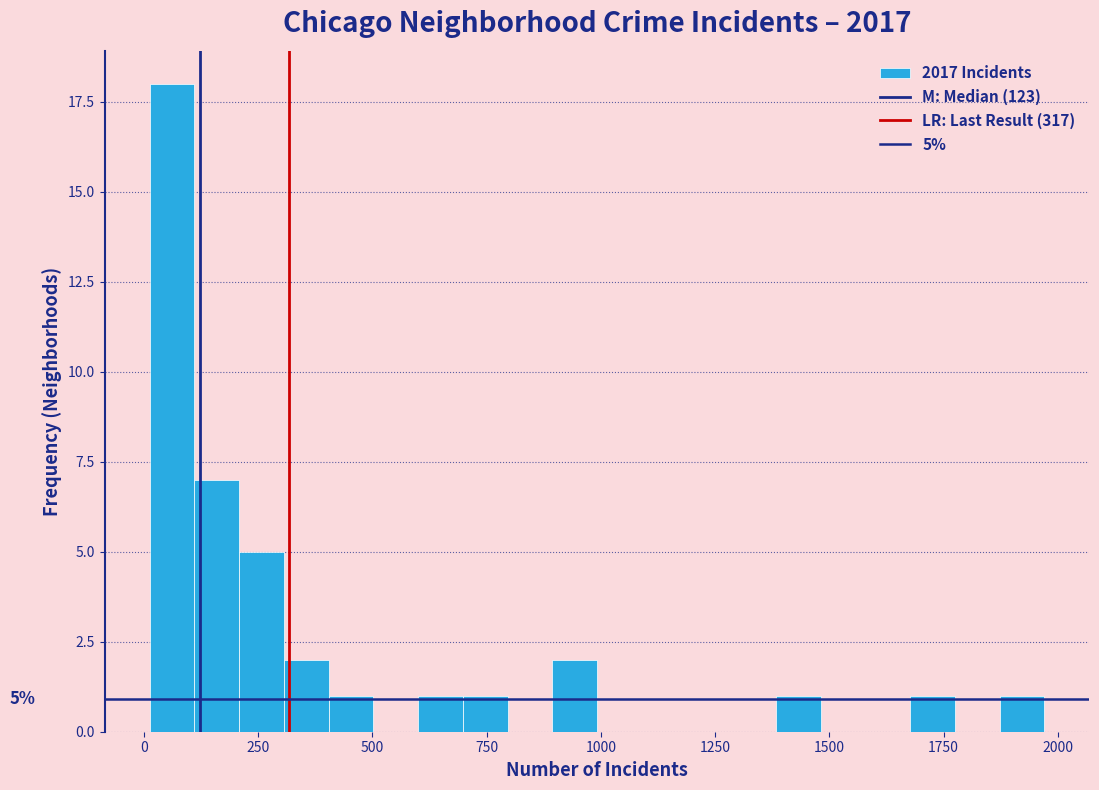

Around what value on the x-axis is the tallest bar? Give the approximate position of its centre, as read against the axis.

50